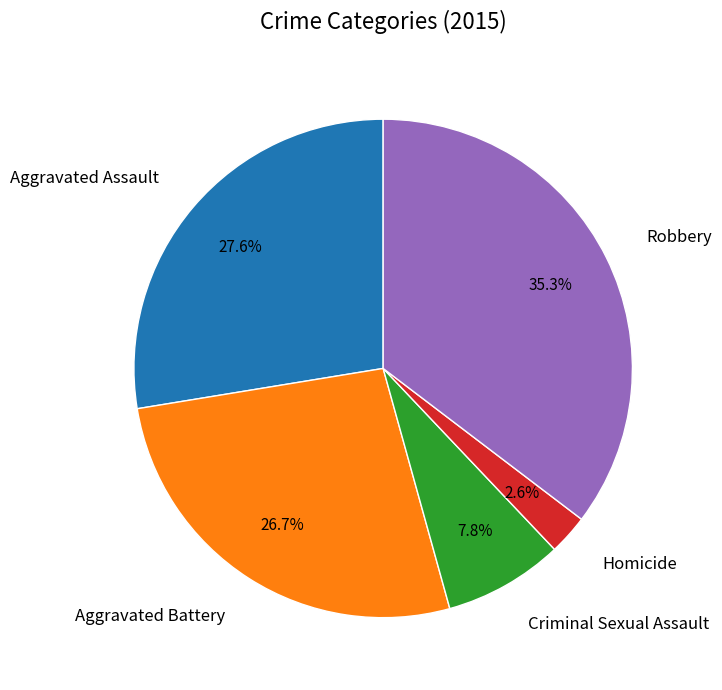

To the nearest percent, what is the difference between the Robbery and Aggravated Assault slice percentages?

8%